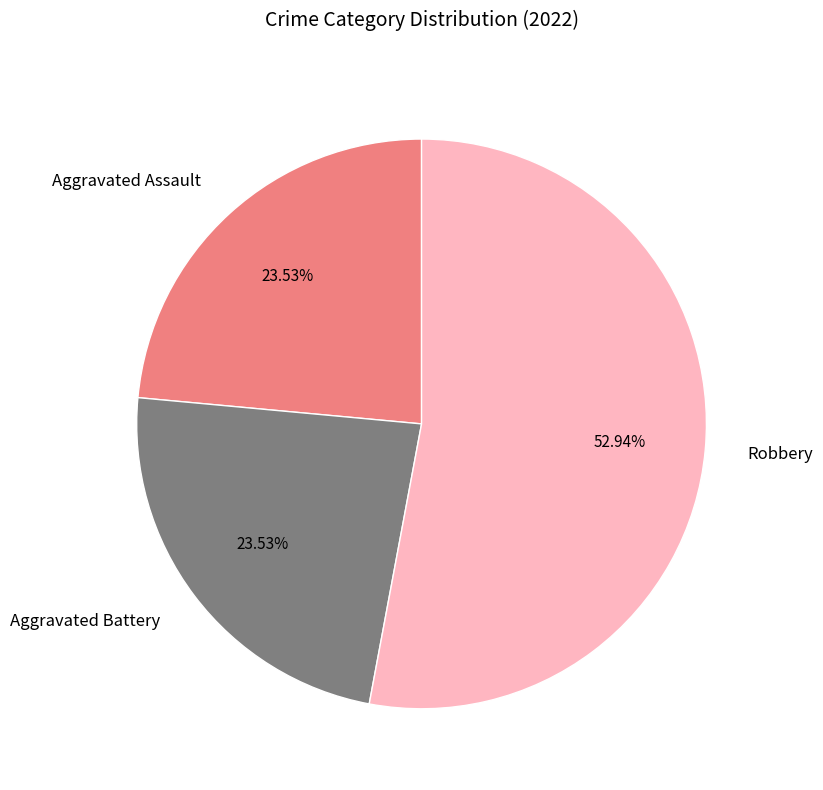

The Robbery slice represents 45% of the pie. True or false?

False